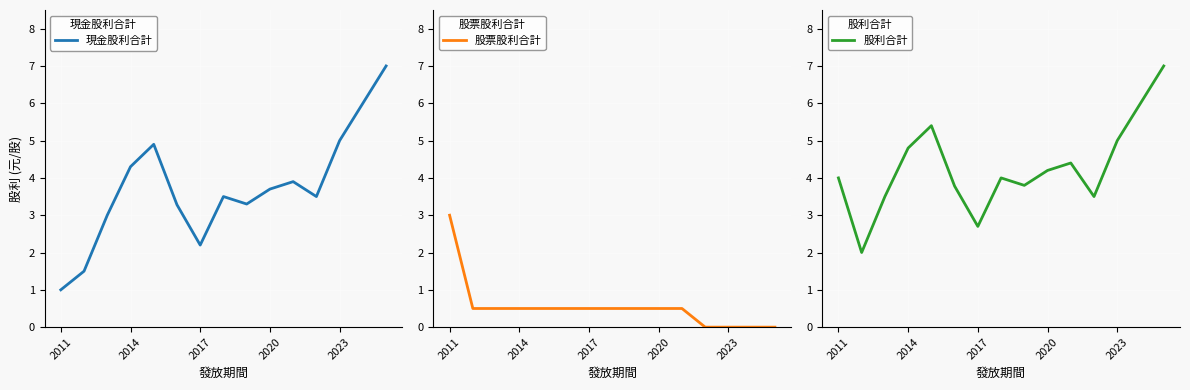

True or false: 股票股利合計 has more than 0 interior local peaks.

False